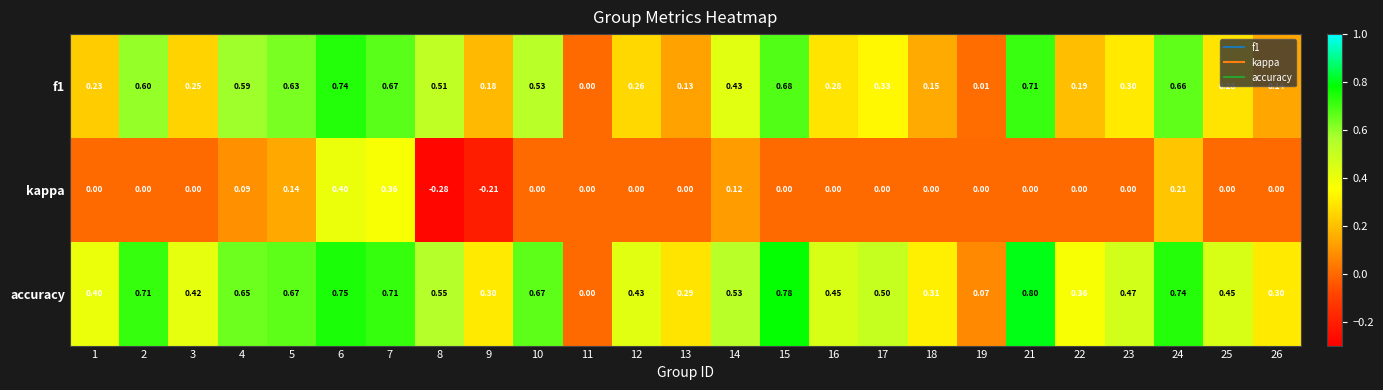

Which series has the largest range (max minus min)?

accuracy